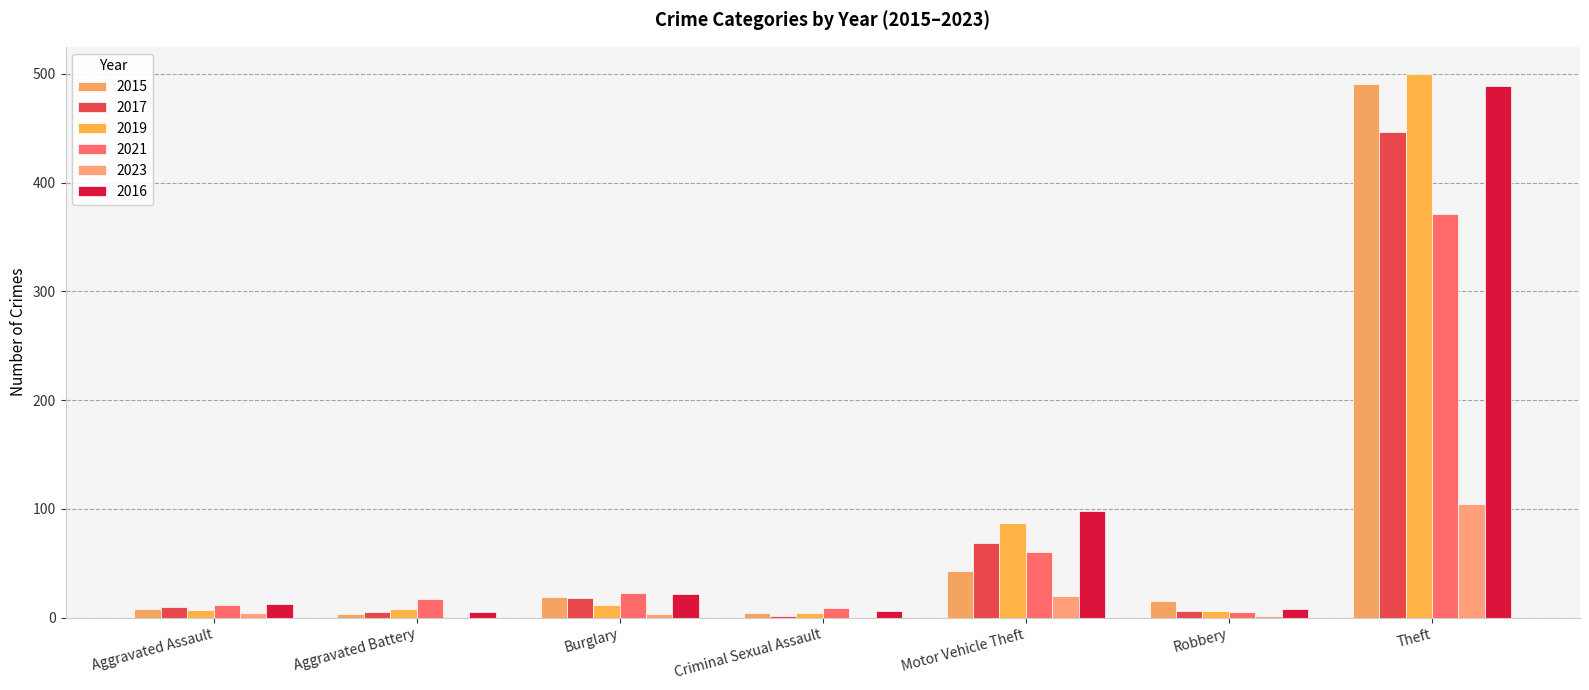

Is it true that 2015 equals 5 at Criminal Sexual Assault?

False